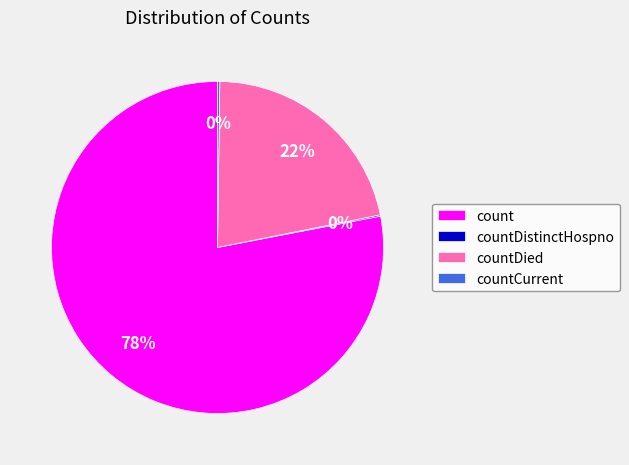

The countDied slice represents 22% of the pie. True or false?

True